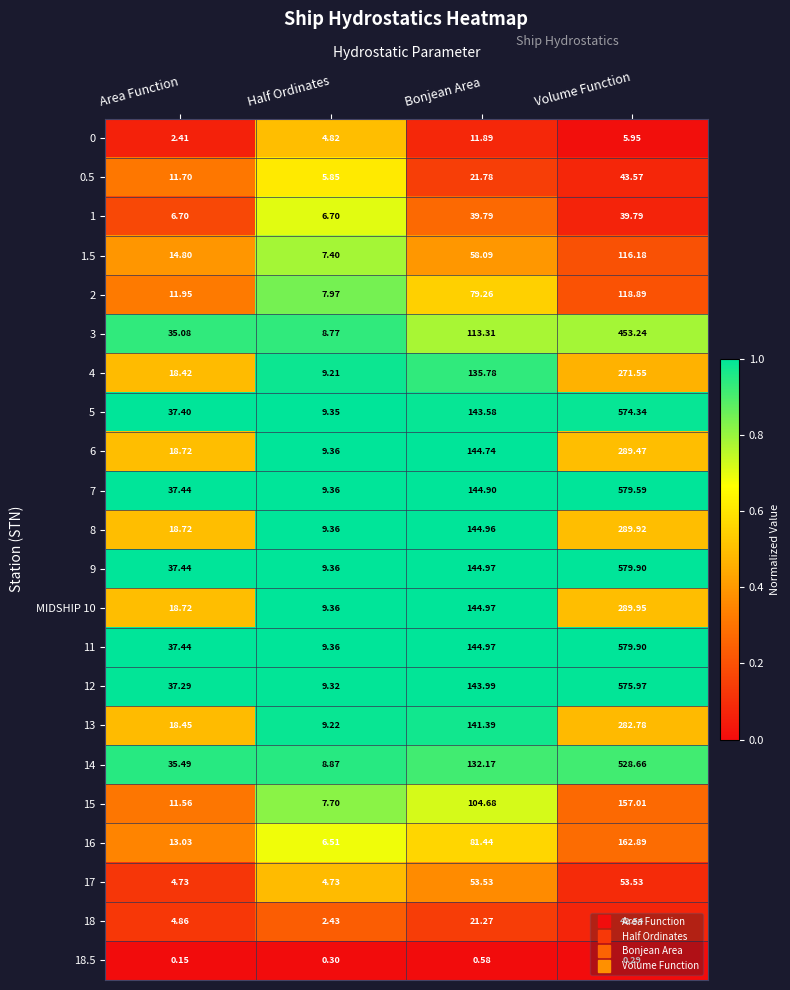

Rank the categories by 0 value from lowest to highest.

Area Function, Half Ordinates, Volume Function, Bonjean Area